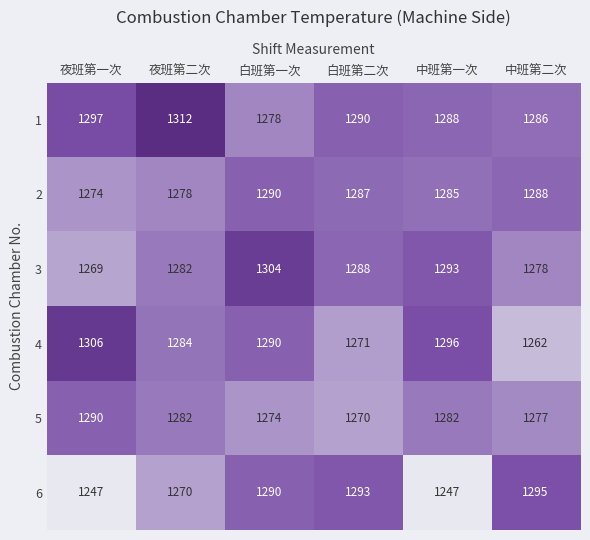

Where does the 1 series first go above 1290?

夜班第一次